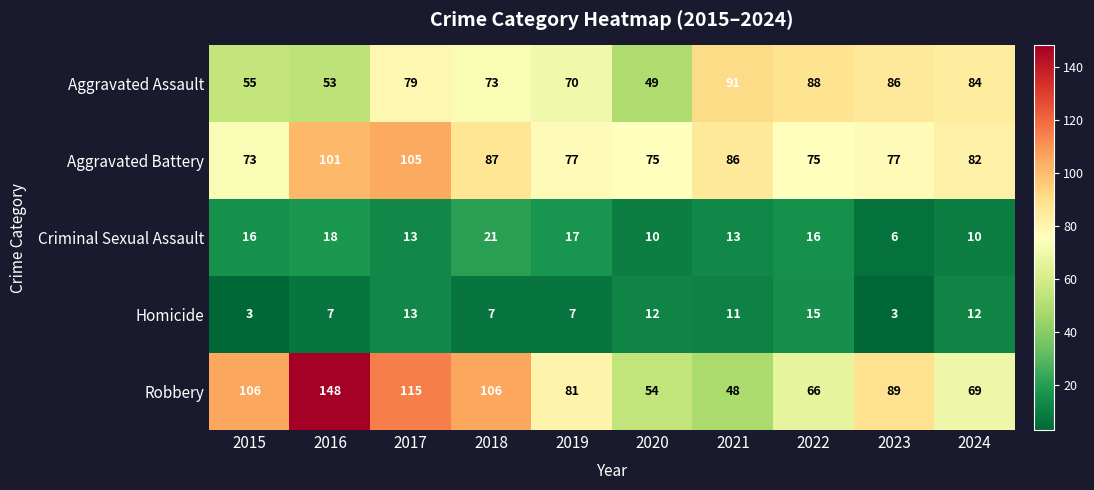

At which label does Homicide first exceed 11?

2017